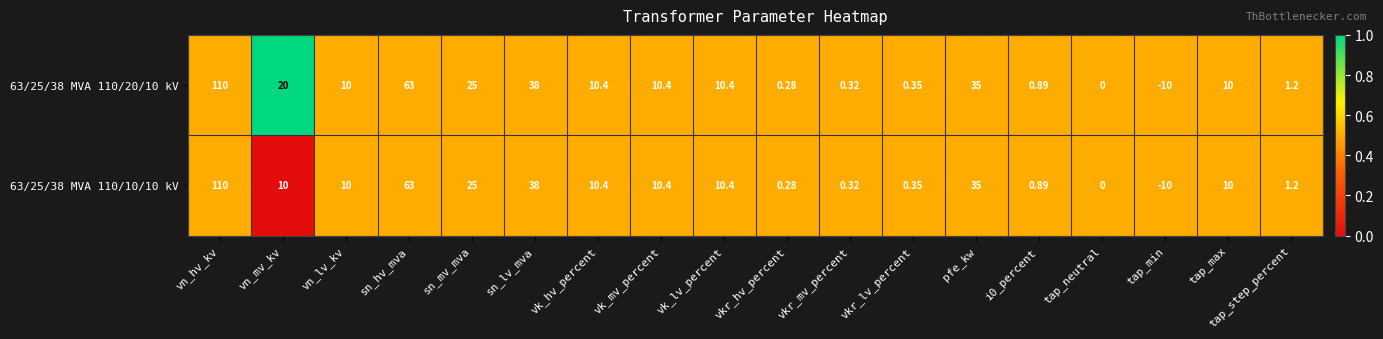

How many series are shown in this chart?

2